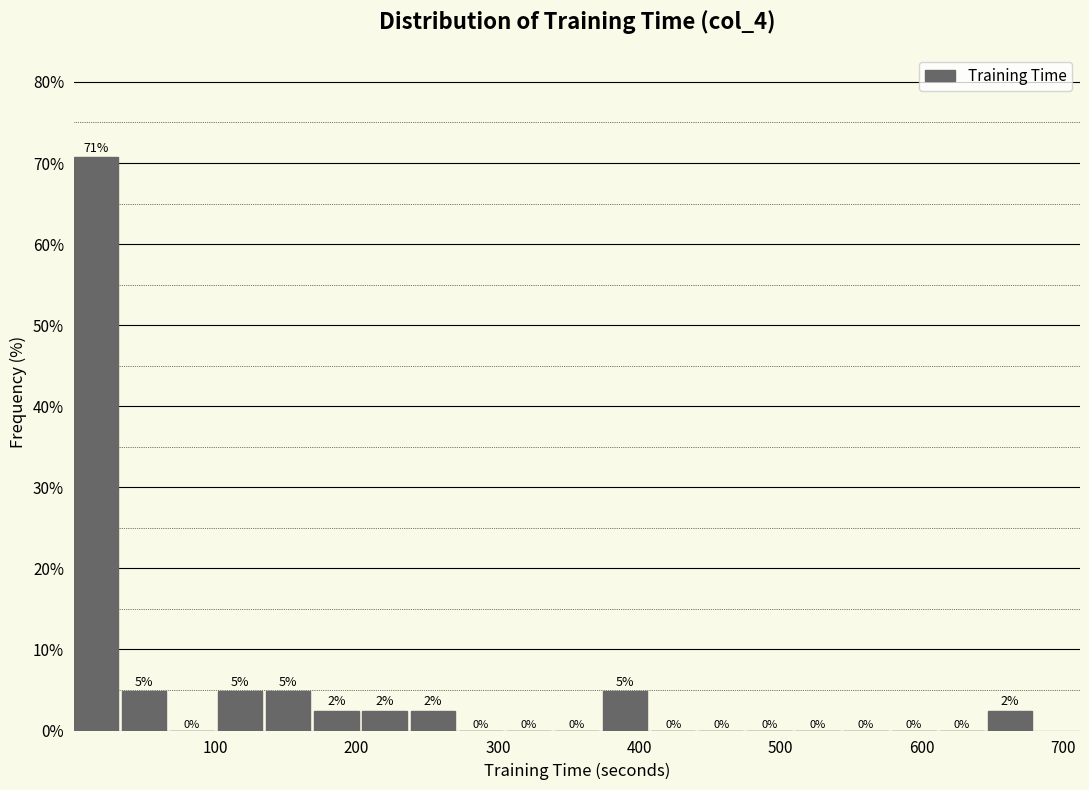

Around what value on the x-axis is the tallest bar? Give the approximate position of its centre, as read against the axis.

20